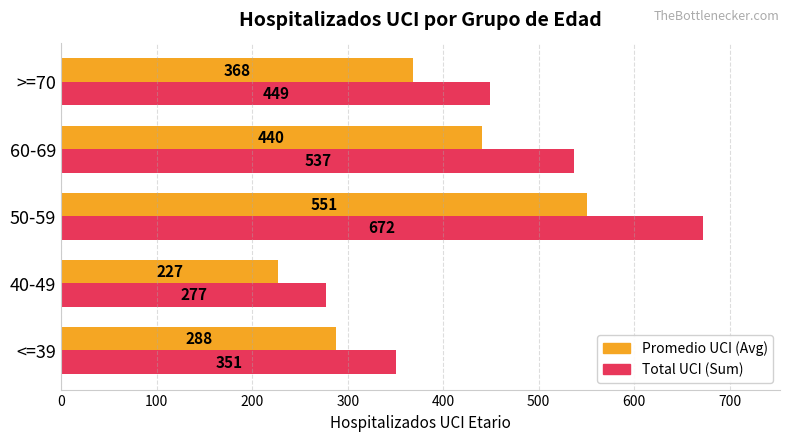

At which label is Promedio UCI (Avg) closest to 389?

>=70